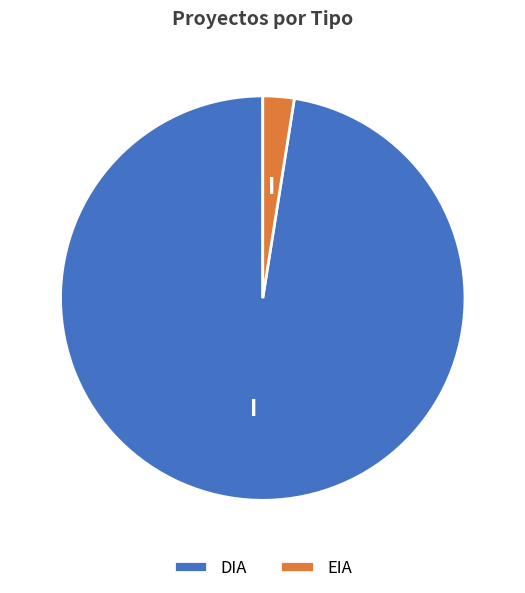

Combined, do DIA and EIA account for over 50%?

Yes